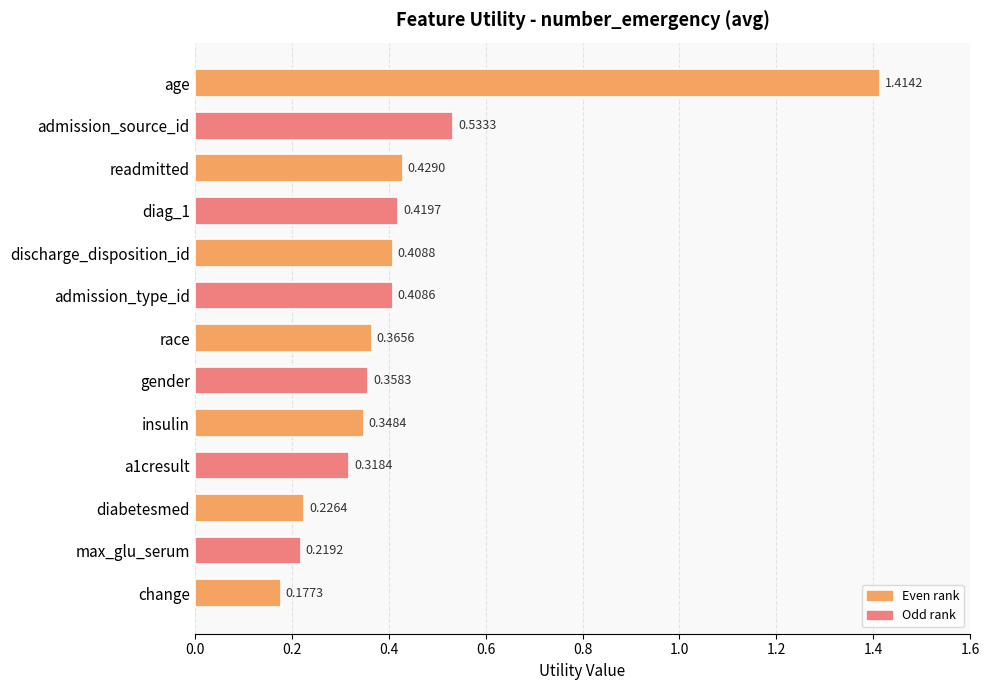

At which label is the value closest to 0?

change